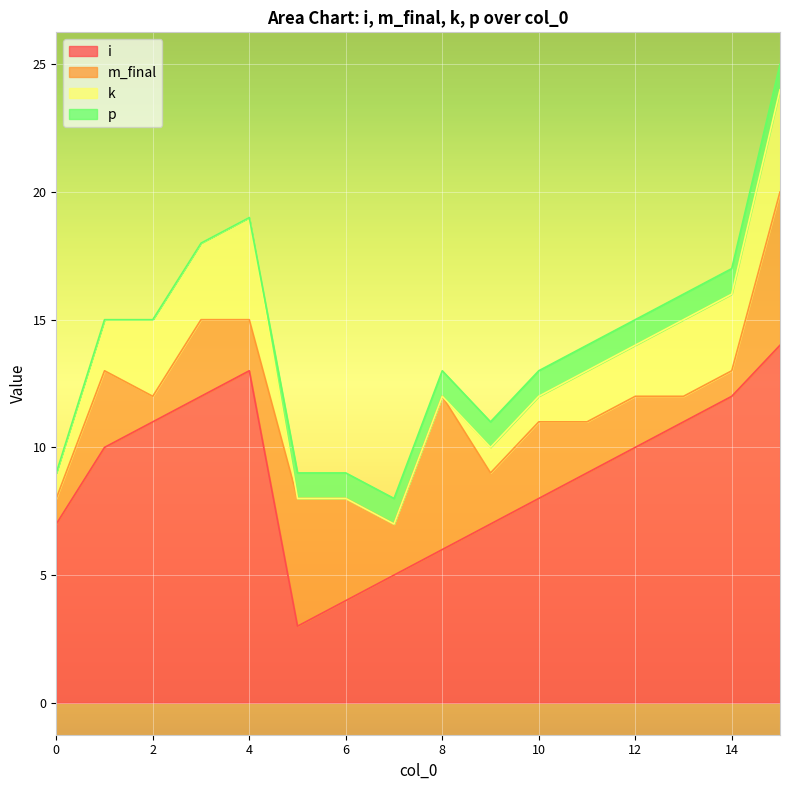

Reading left to right, what are all the values shown in this chart?

i: 0=7	1=10	2=11	3=12	4=13	5=3	6=4	7=5	8=6	9=7	10=8	11=9	12=10	13=11	14=12	15=14
m_final: 0=1	1=3	2=1	3=3	4=2	5=5	6=4	7=2	8=6	9=2	10=3	11=2	12=2	13=1	14=1	15=6
k: 0=1	1=2	2=3	3=3	4=4	5=0	6=0	7=0	8=0	9=1	10=1	11=2	12=2	13=3	14=3	15=4
p: 0=0	1=0	2=0	3=0	4=0	5=1	6=1	7=1	8=1	9=1	10=1	11=1	12=1	13=1	14=1	15=1